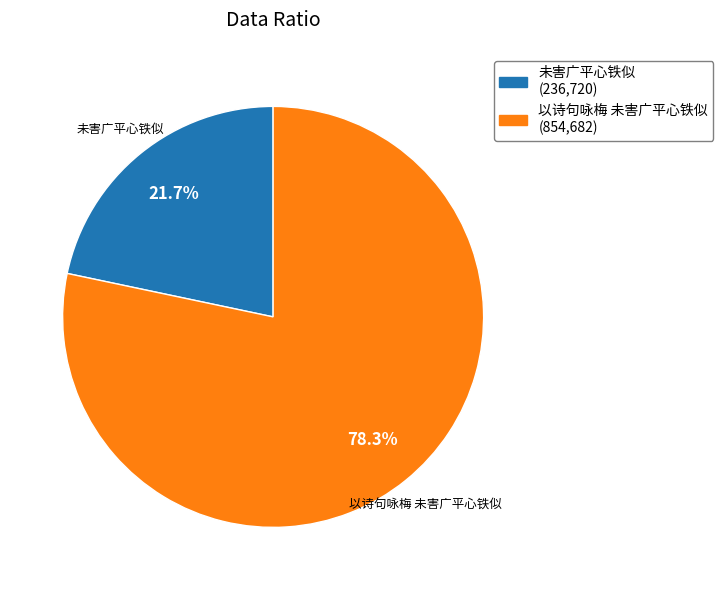

Approximately how many times larger is the value at 以诗句咏梅 未害广平心铁似 compared to 未害广平心铁似?

3.6